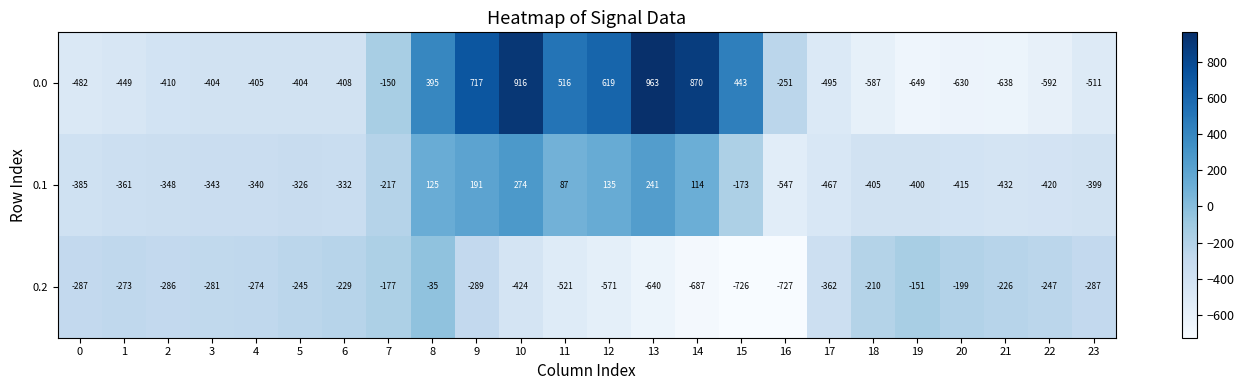

Rank the series by their maximum value, from lowest to highest.

0.2, 0.1, 0.0